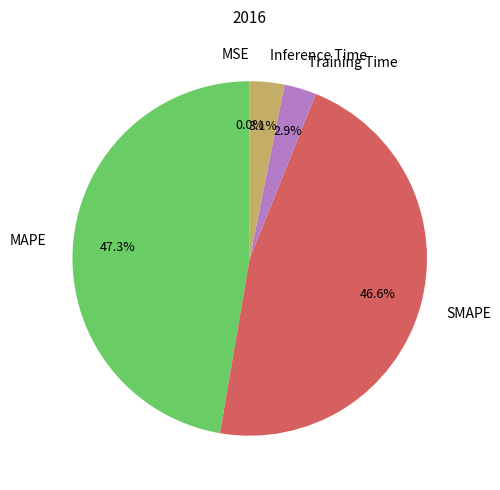

What is the largest slice in the pie chart?

MAPE